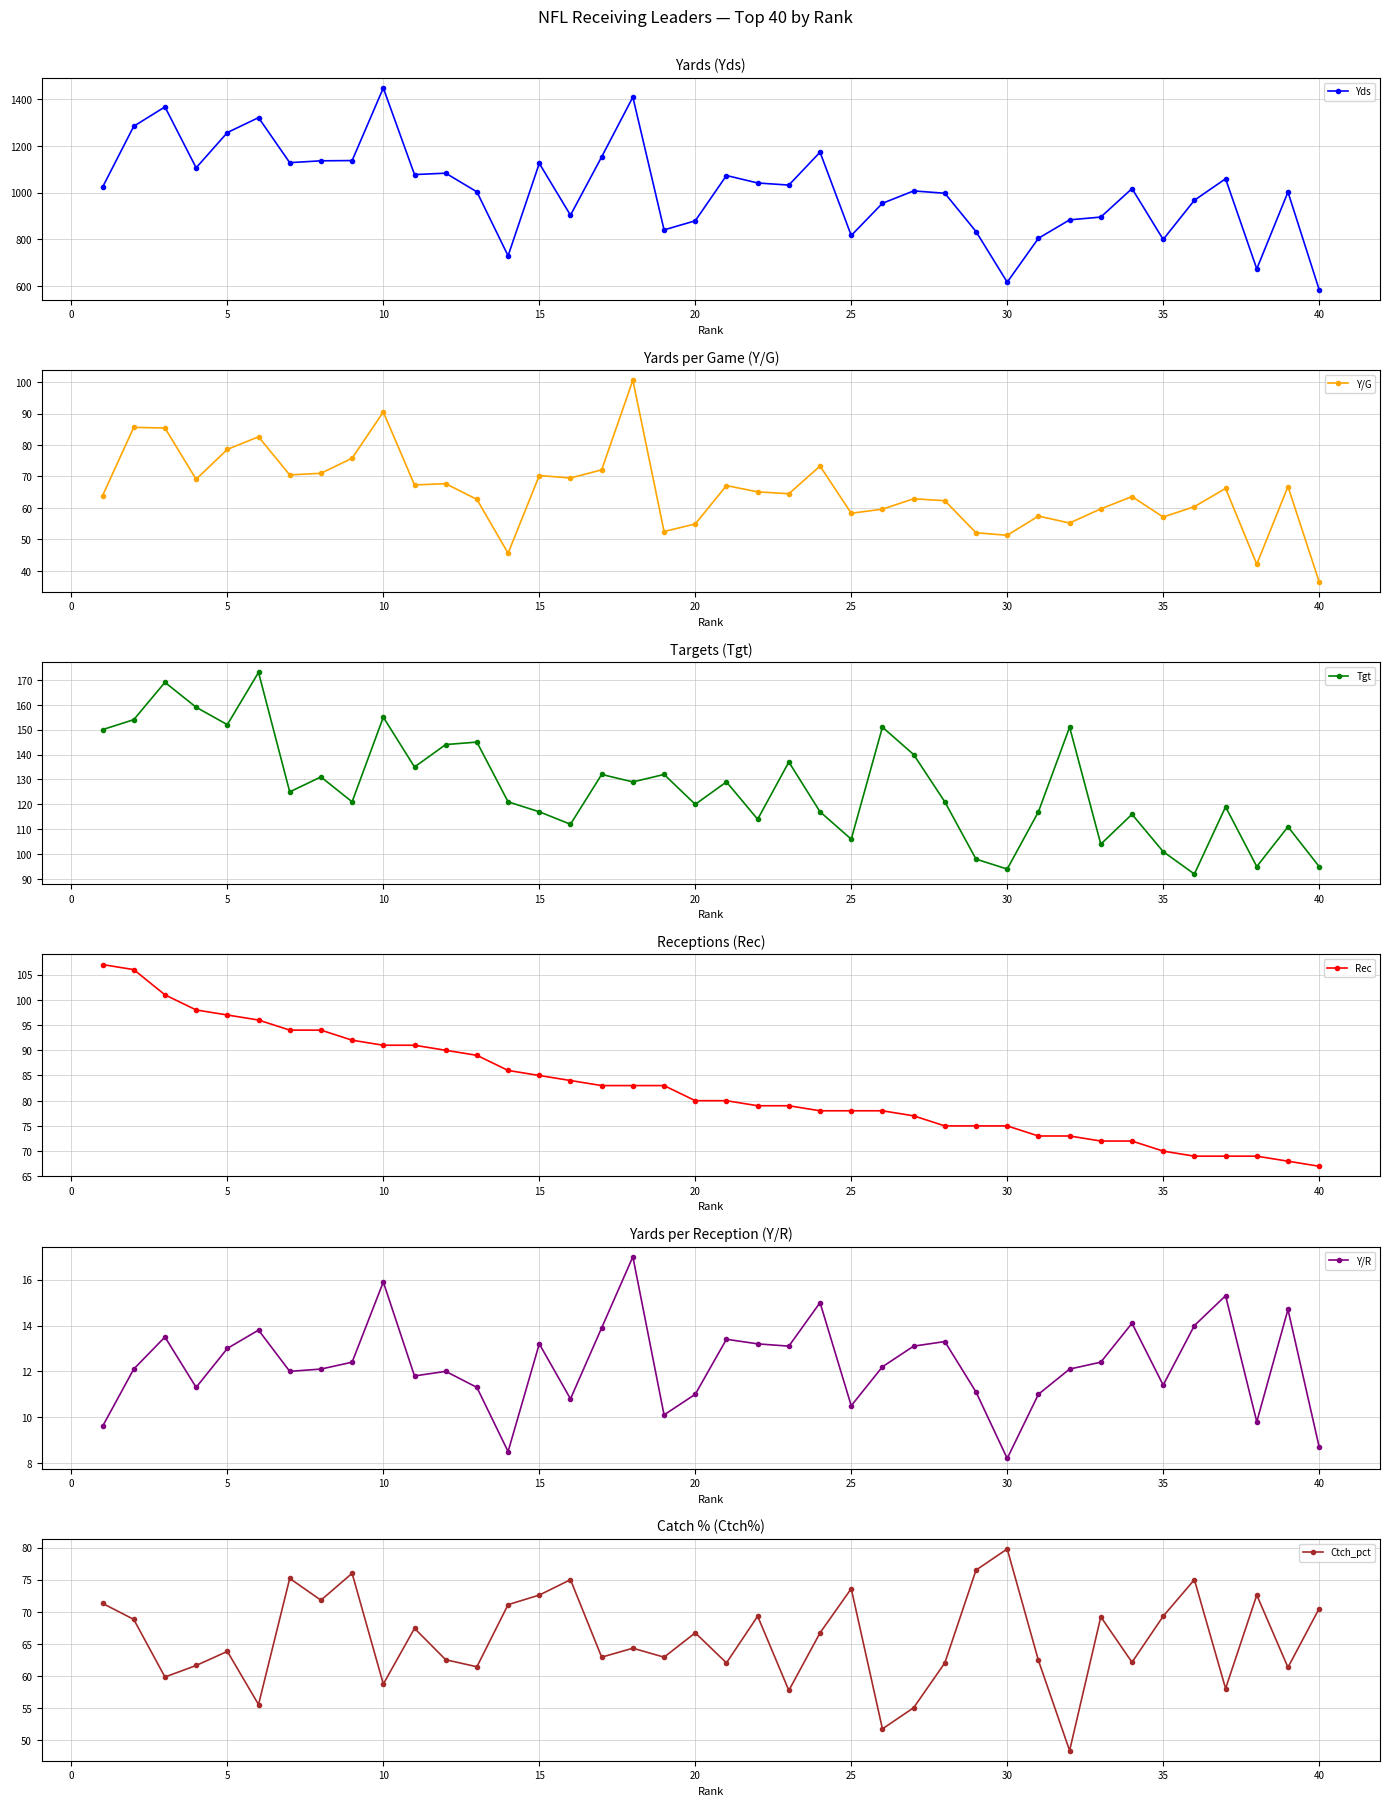

How many values in the Y/G series exceed 65?

20